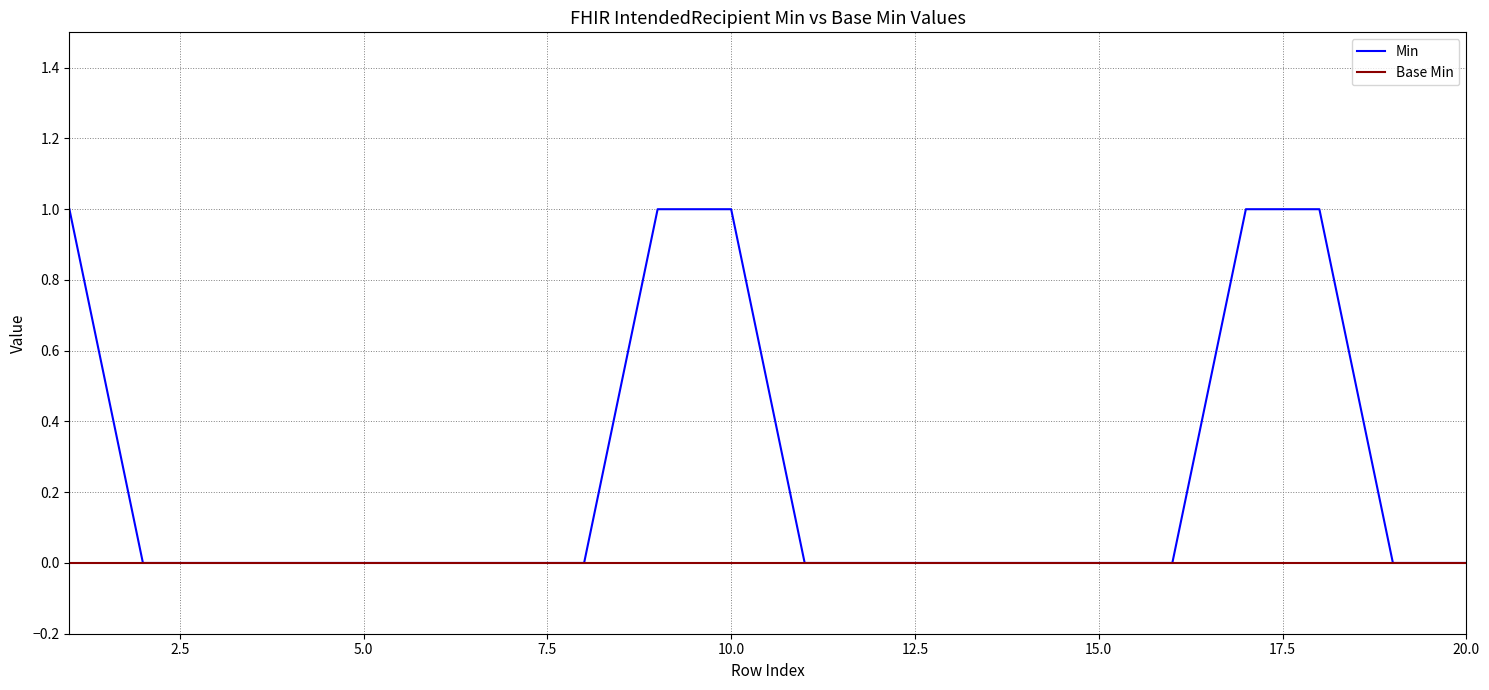

Rank the series by their maximum value, from lowest to highest.

Base Min, Min